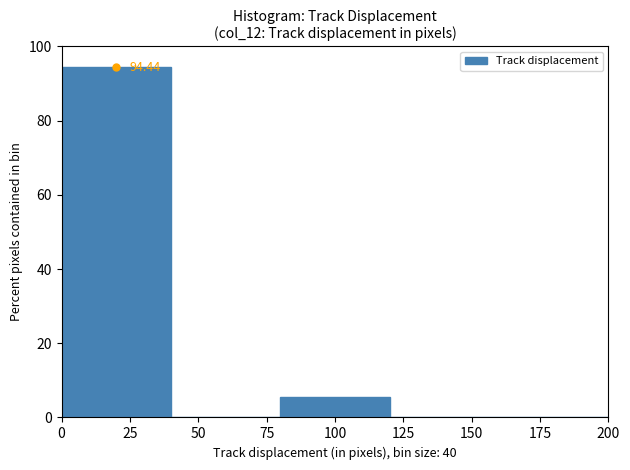

Which range on the x-axis has the tallest bar?

0 to 40